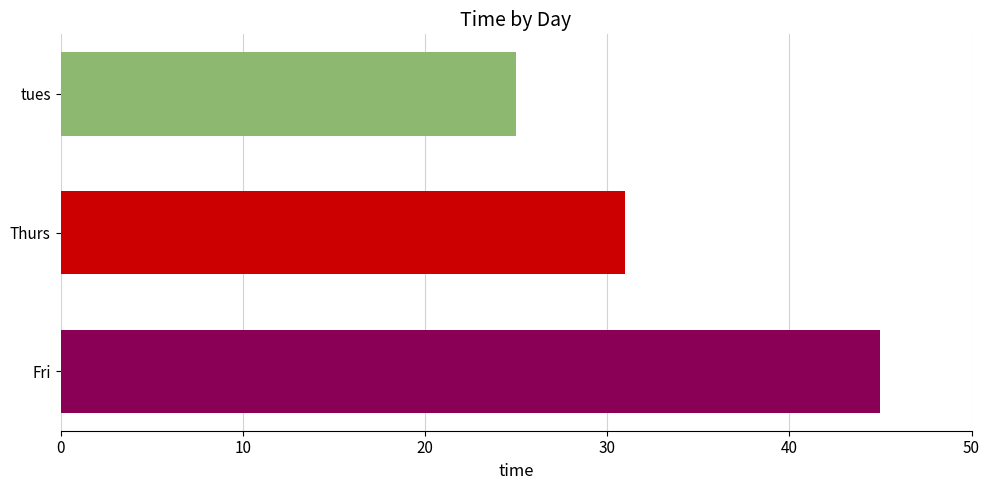

Rank the categories by value from highest to lowest.

Fri, Thurs, tues